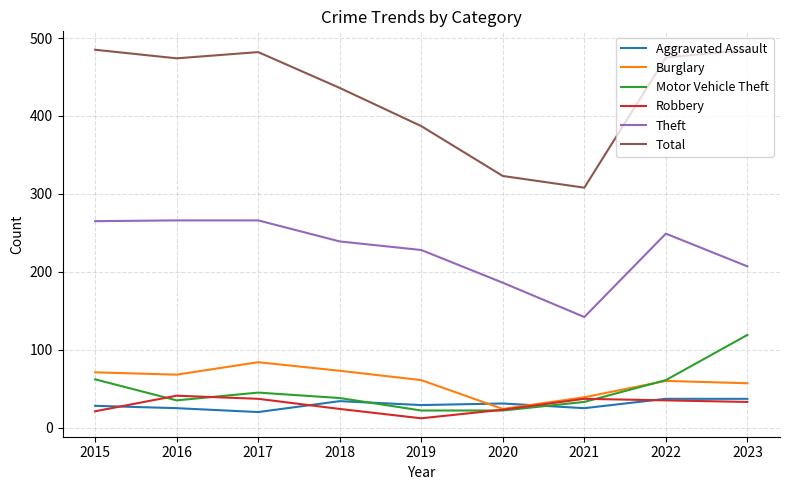

True or false: Theft and Aggravated Assault cross at least once.

False